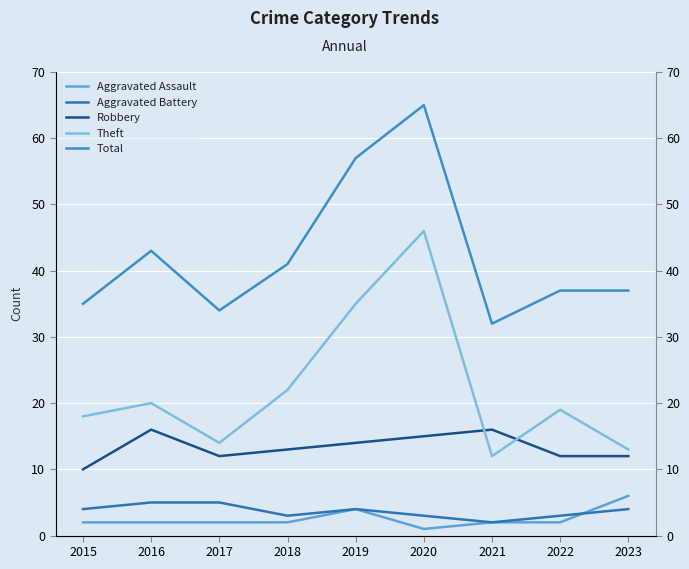

At which label is Robbery closest to 13?

2018